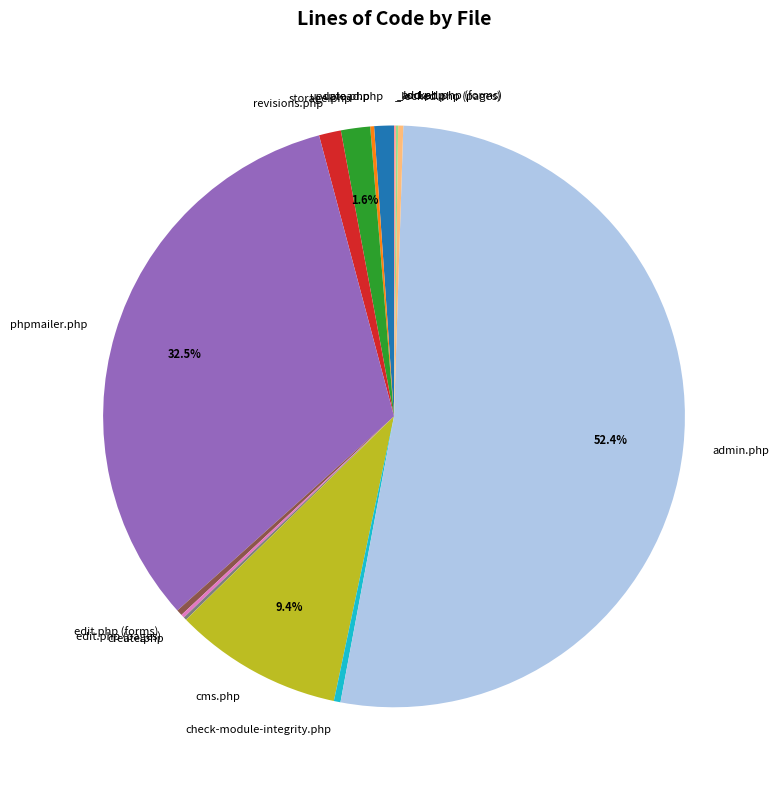

To the nearest percent, what is the difference between the largest and smallest slice percentages?

52%